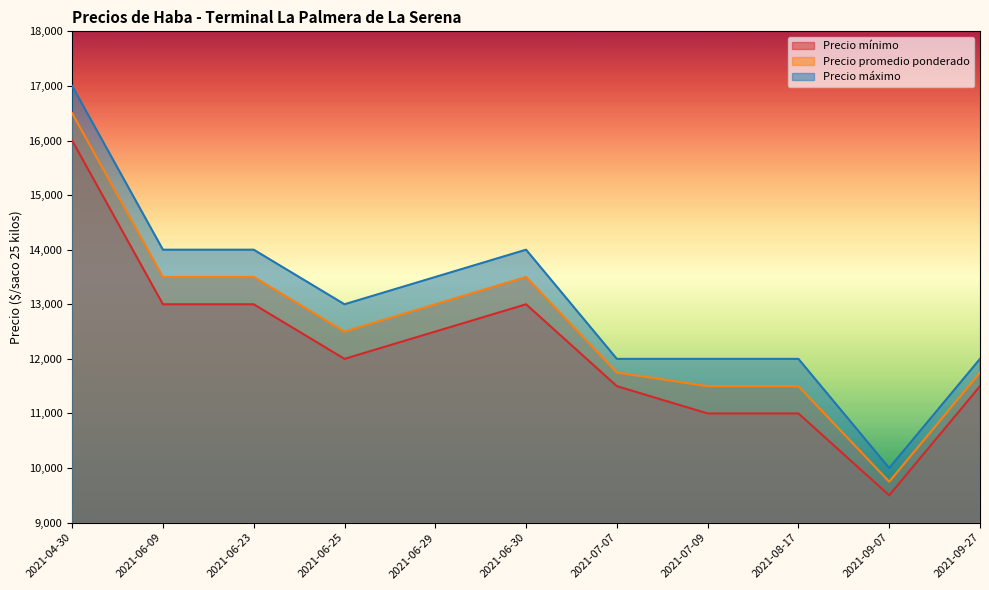

What is the label of the 1st point from the left?

2021-04-30